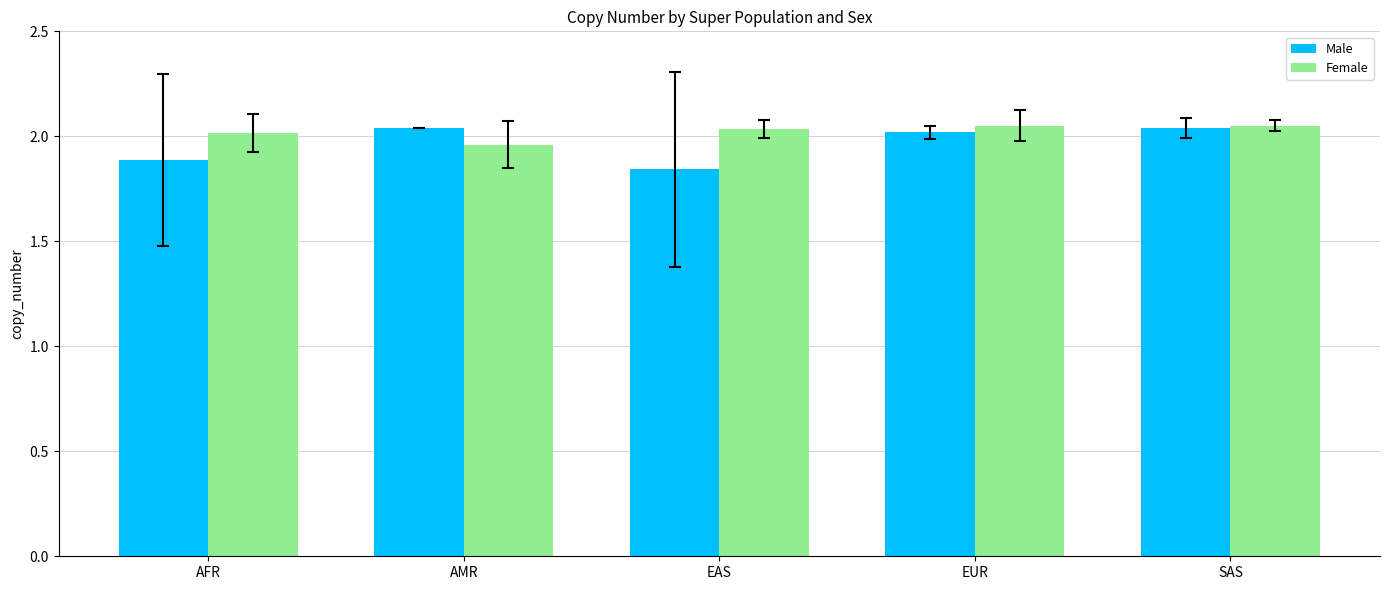

At which label does Female reach its minimum?

AMR